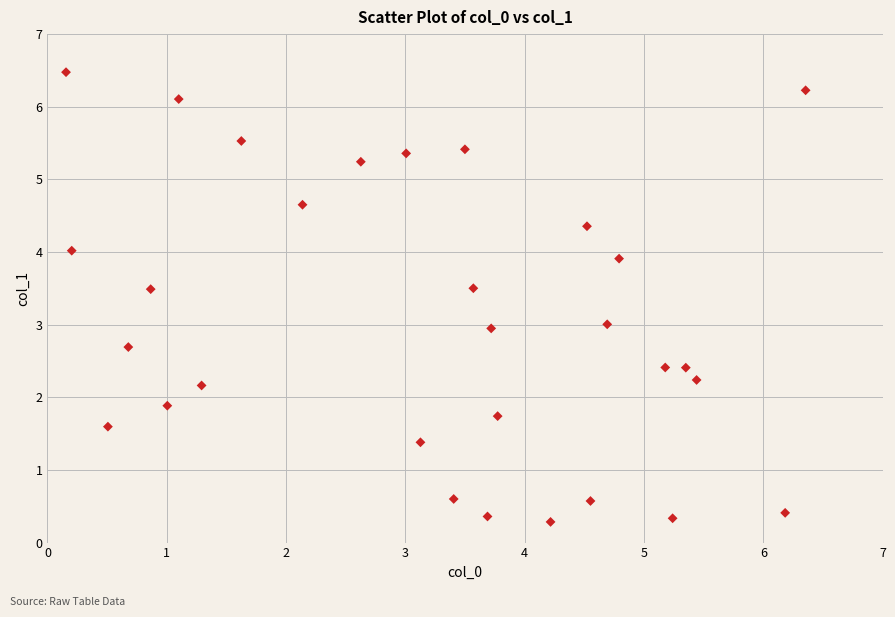

What is the range of X values (max minus min)?

6.2